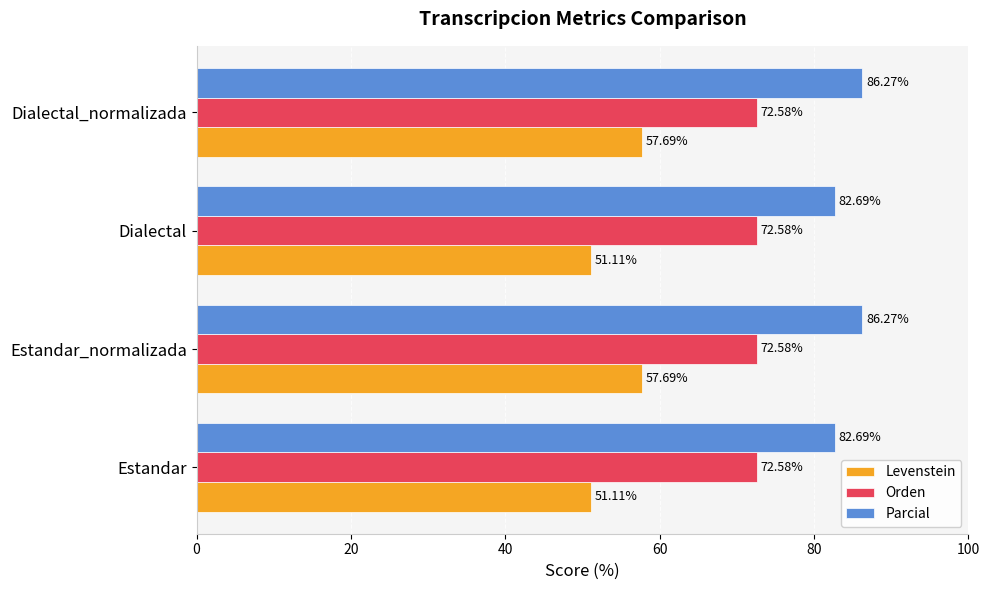

What is the sum of all Levenstein values?

217.6